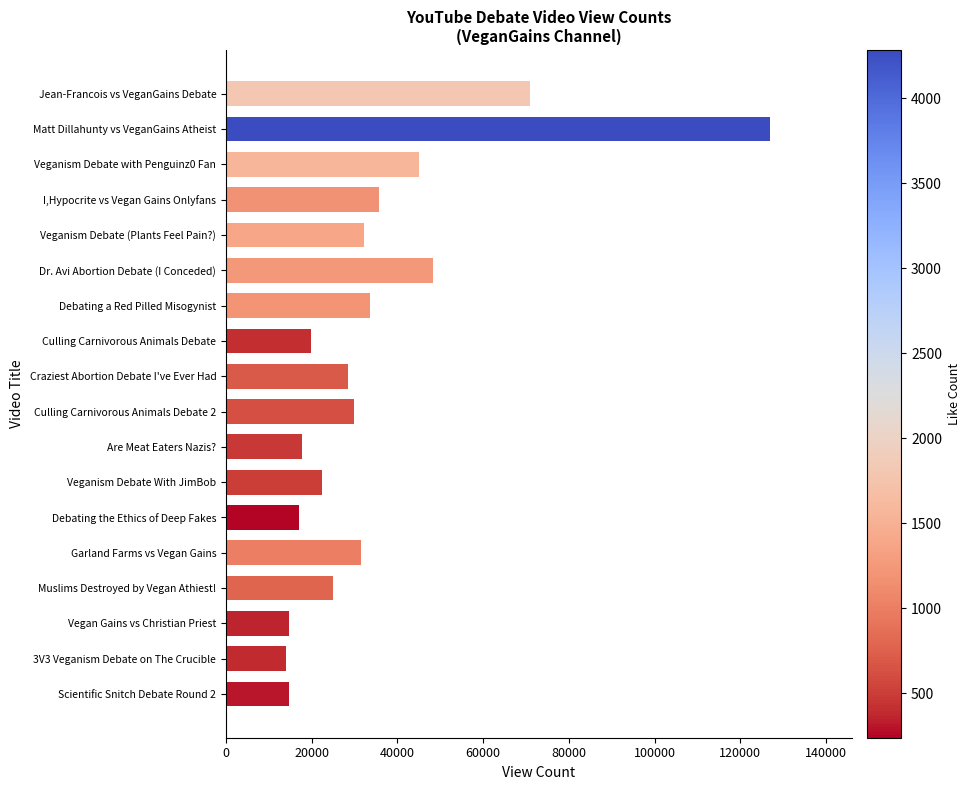

What is the sum of all values?

627629